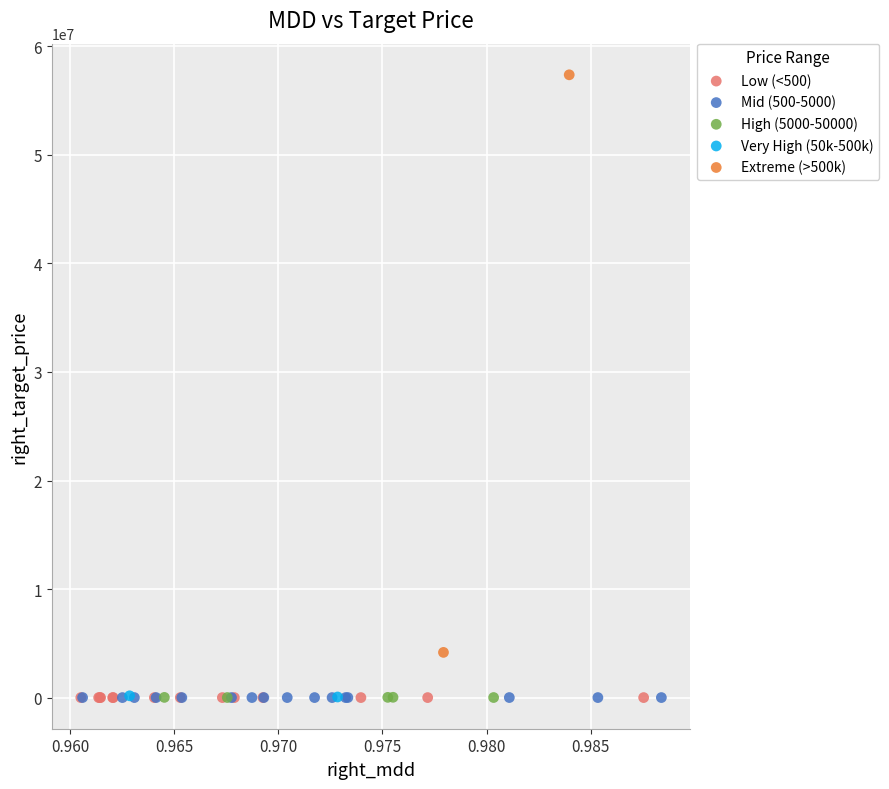

Which series reaches the maximum Y coordinate?

Extreme (>500k)